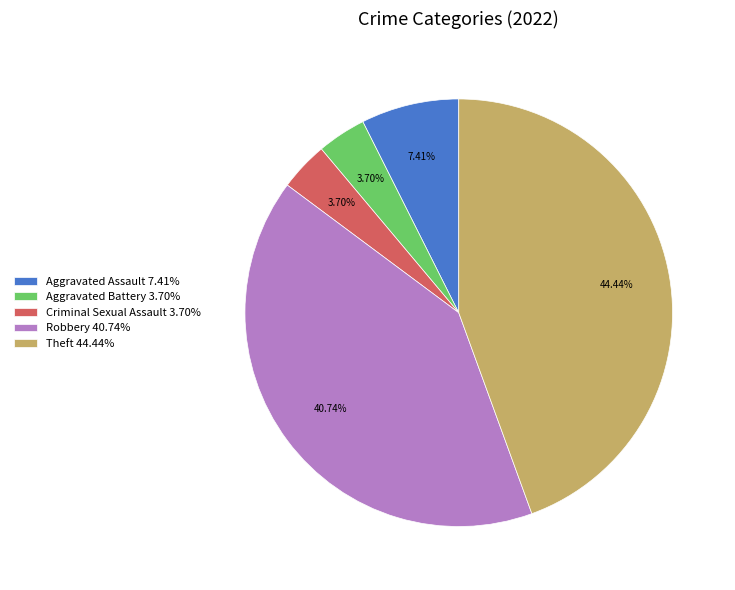

The Aggravated Assault slice represents 19% of the pie. True or false?

False